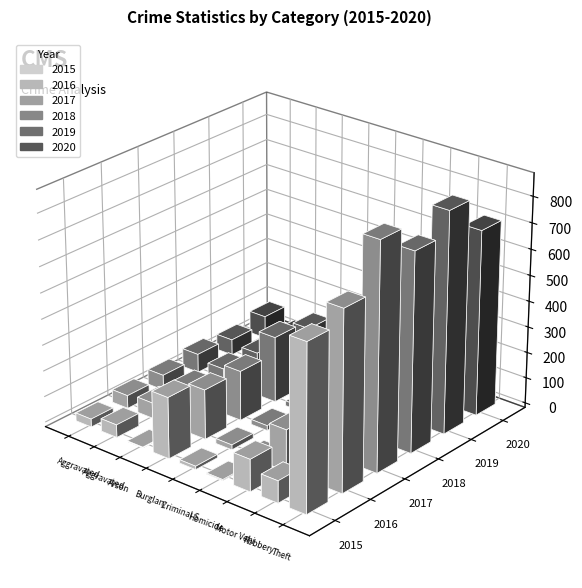

What are all the series names shown in the legend?

2015, 2016, 2017, 2018, 2019, 2020